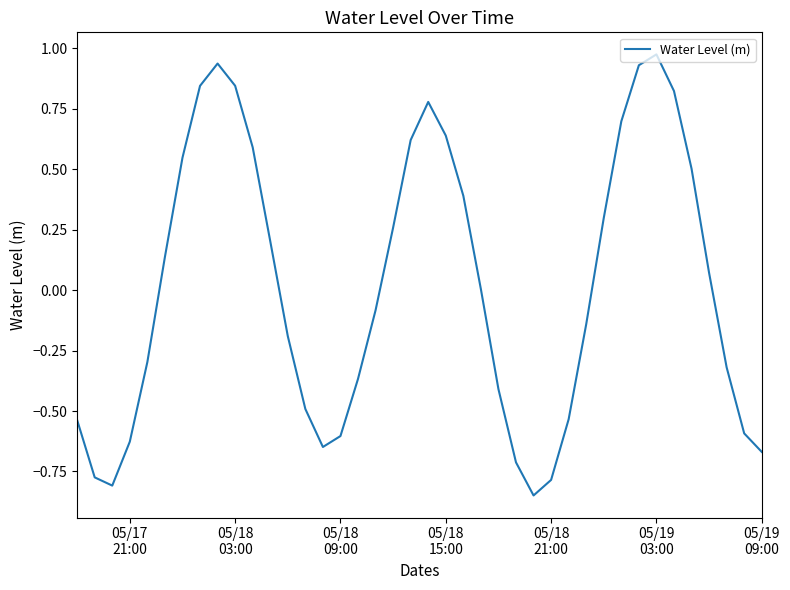

What is the difference between the maximum and minimum values?

1.8